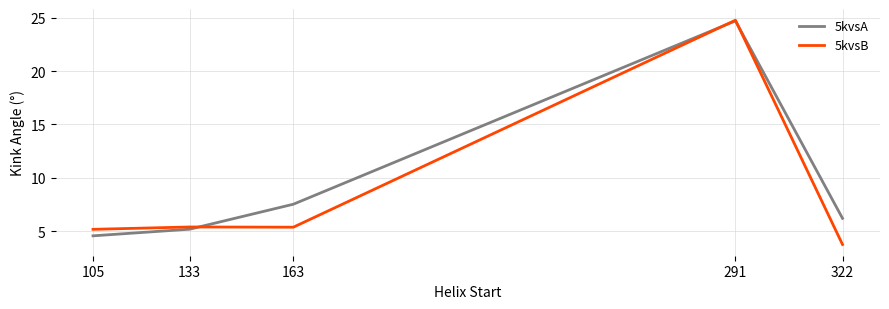

Reading left to right, list all the values displayed in this chart.

5kvsA: 105=4.5	133=5.2	163=7.5	291=24.7	322=6.2
5kvsB: 105=5.2	133=5.4	163=5.4	291=24.8	322=3.7